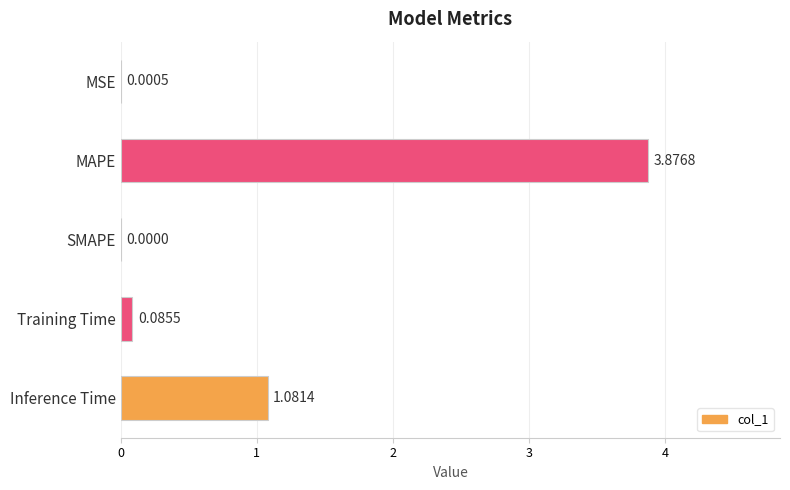

What is the sum of all values?

5.0